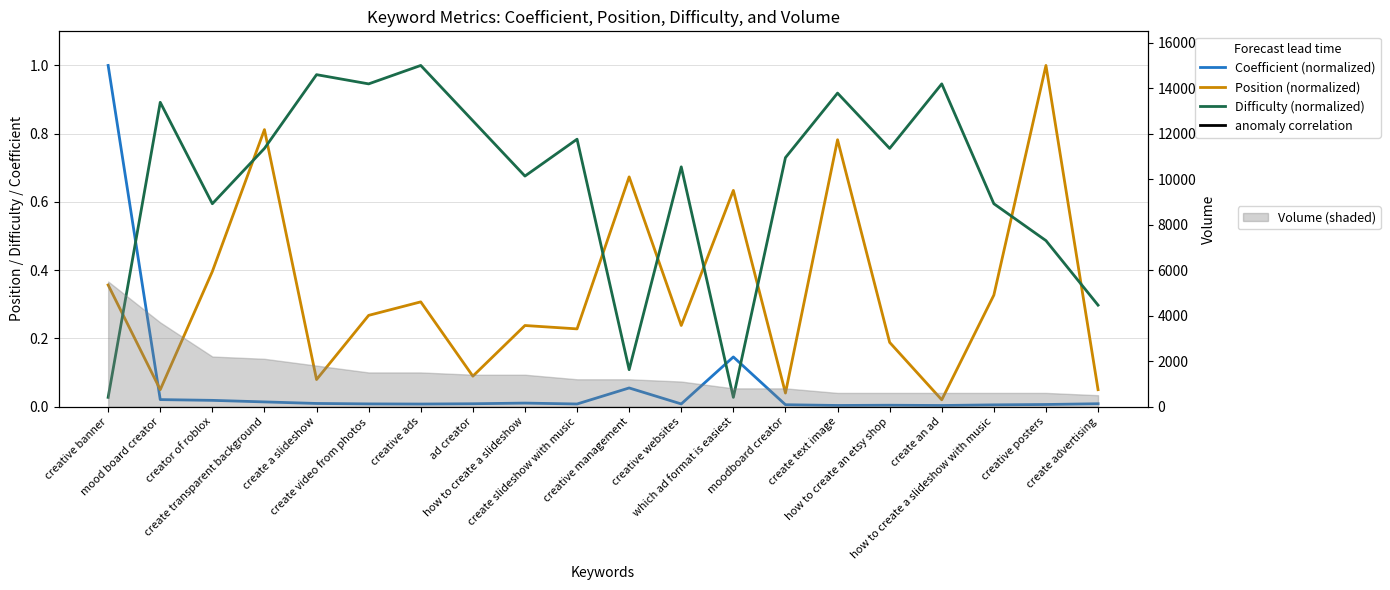

True or false: Coefficient (normalized) has a value of 0.0 at create a slideshow.

False